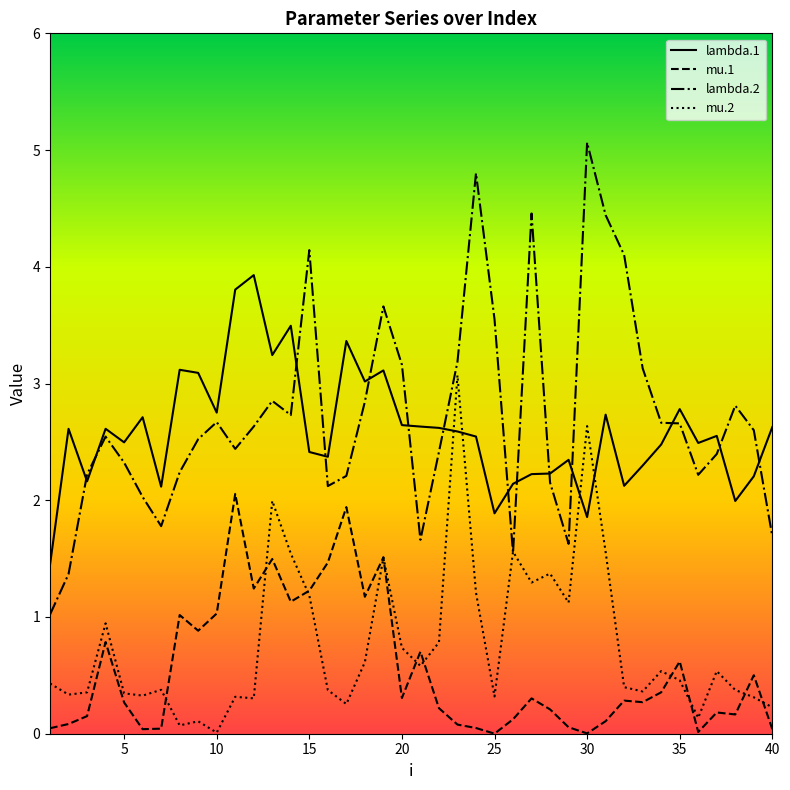

True or false: lambda.1 and mu.1 intersect in this chart.

False